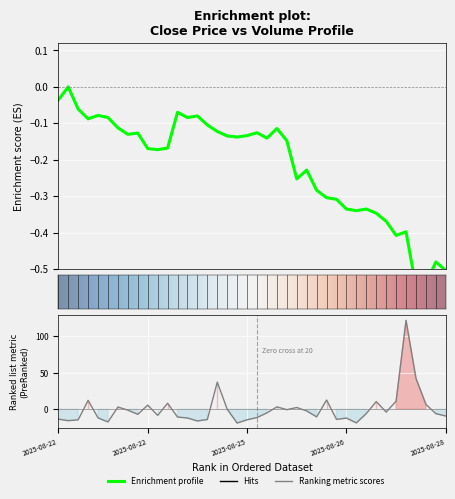

Does the chart display data point markers on the line(s)?

No